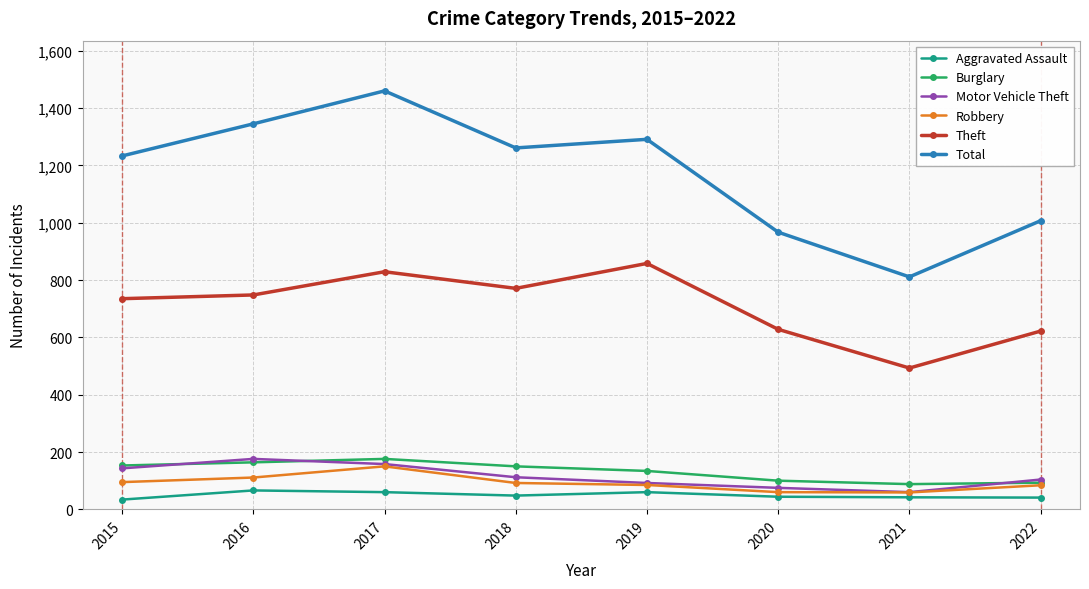

True or false: Theft and Motor Vehicle Theft intersect in this chart.

False